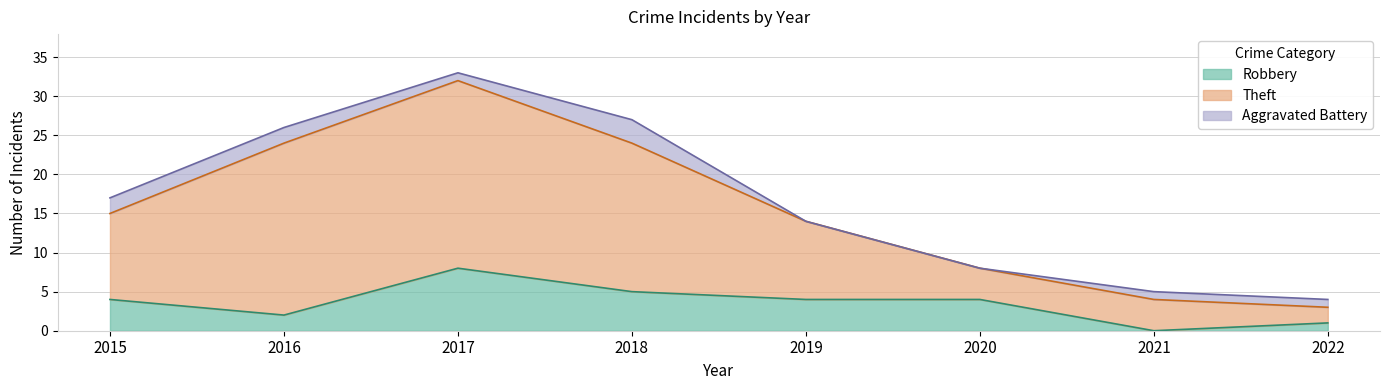

Is it true that Robbery equals 4 at 2015?

True